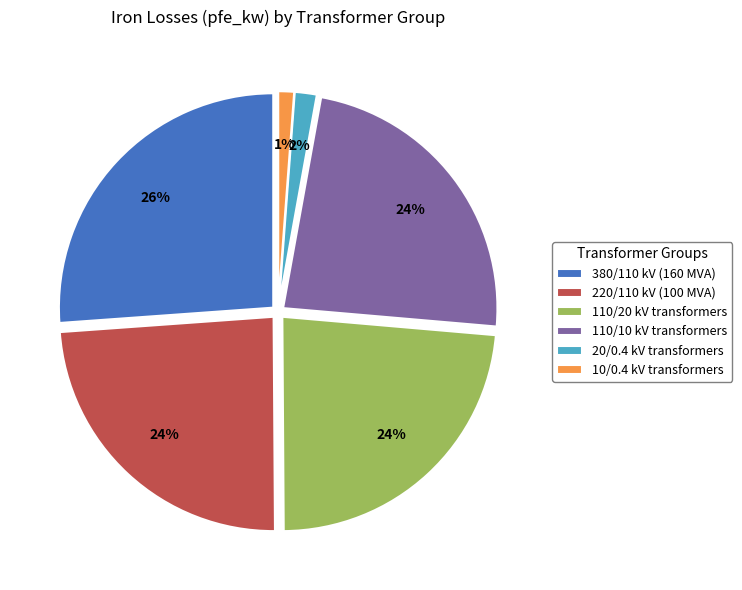

Which category has the biggest portion of the pie?

380/110 kV (160 MVA)